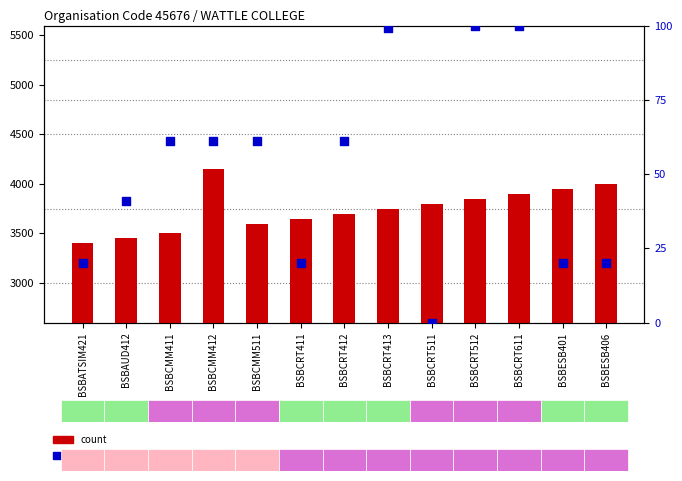

Which series has the largest total across all categories?

count